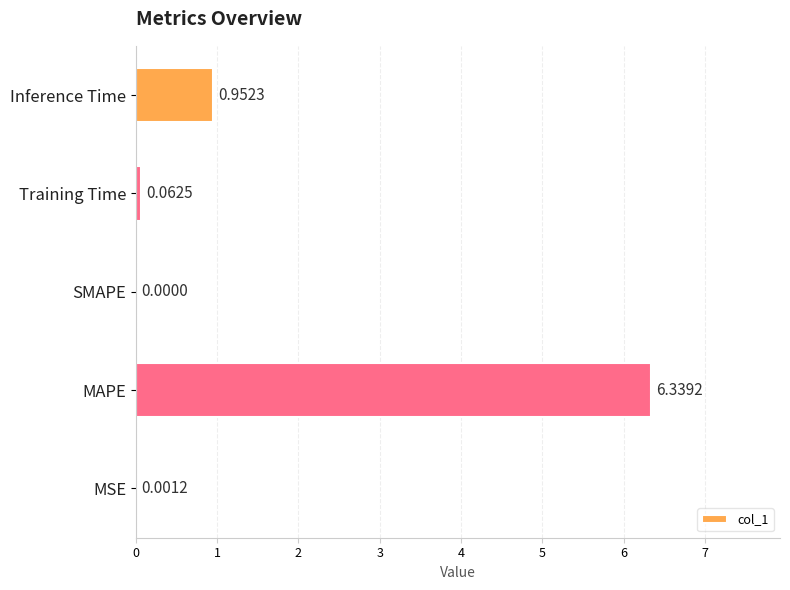

How many series are shown in this chart?

1